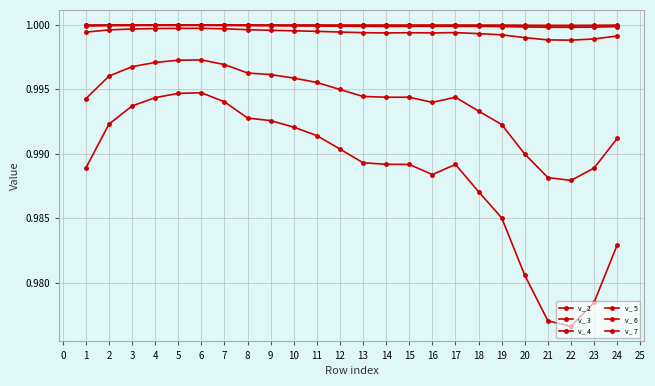

Reading right to left, extract all data points from this chart.

v_ 2: 1.0	1.0	1.0	1.0	1.0	1.0	1.0	1.0	1.0	1.0	1.0	1.0	1.0	1.0	1.0	1.0	1.0	1.0	1.0	1.0	1.0	1.0	1.0	1.0
v_ 3: 1.0	1.0	1.0	1.0	1.0	1.0	1.0	1.0	1.0	1.0	1.0	1.0	1.0	1.0	1.0	1.0	1.0	1.0	1.0	1.0	1.0	1.0	1.0	1.0
v_ 4: 1.0	1.0	1.0	1.0	1.0	1.0	1.0	1.0	1.0	1.0	1.0	1.0	1.0	1.0	1.0	1.0	1.0	1.0	1.0	1.0	1.0	1.0	1.0	1.0
v_ 5: 1.0	1.0	1.0	1.0	1.0	1.0	1.0	1.0	1.0	1.0	1.0	1.0	1.0	1.0	1.0	1.0	1.0	1.0	1.0	1.0	1.0	1.0	1.0	1.0
v_ 6: 1.0	1.0	1.0	1.0	1.0	1.0	1.0	1.0	1.0	1.0	1.0	1.0	1.0	1.0	1.0	1.0	1.0	1.0	1.0	1.0	1.0	1.0	1.0	1.0
v_ 7: 1.0	1.0	1.0	1.0	1.0	1.0	1.0	1.0	1.0	1.0	1.0	1.0	1.0	1.0	1.0	1.0	1.0	1.0	1.0	1.0	1.0	1.0	1.0	1.0